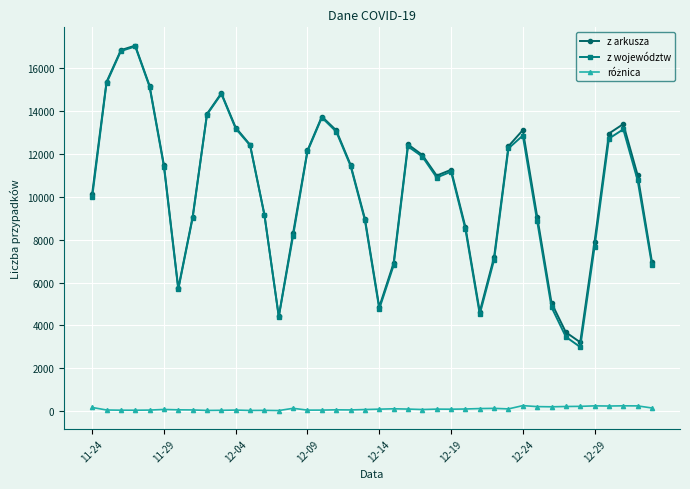

True or false: z województw has more than 2 points higher than both neighbors.

True